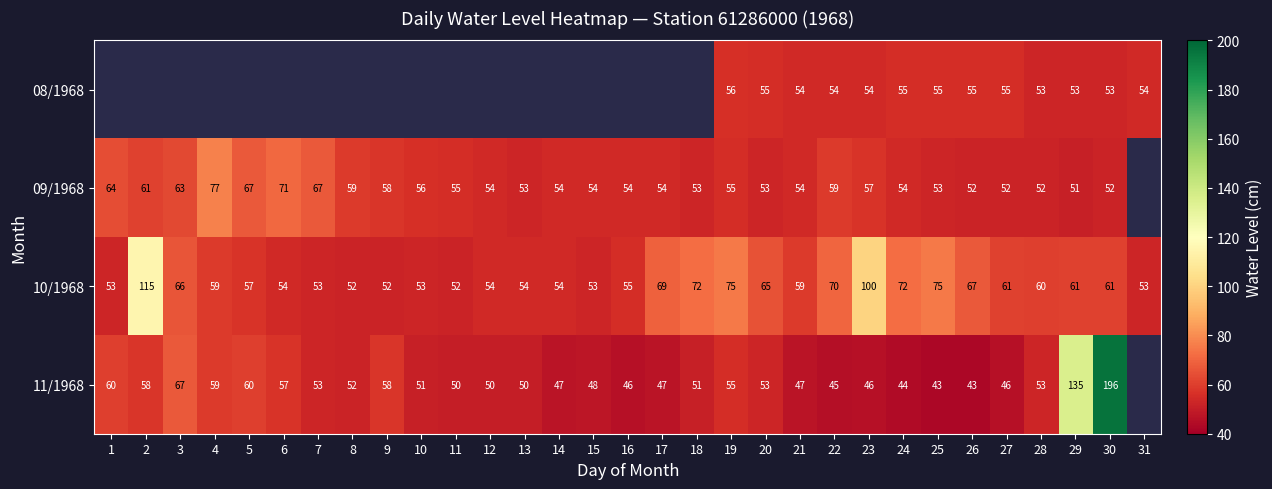

Which has a higher value, 1 or 27?

27